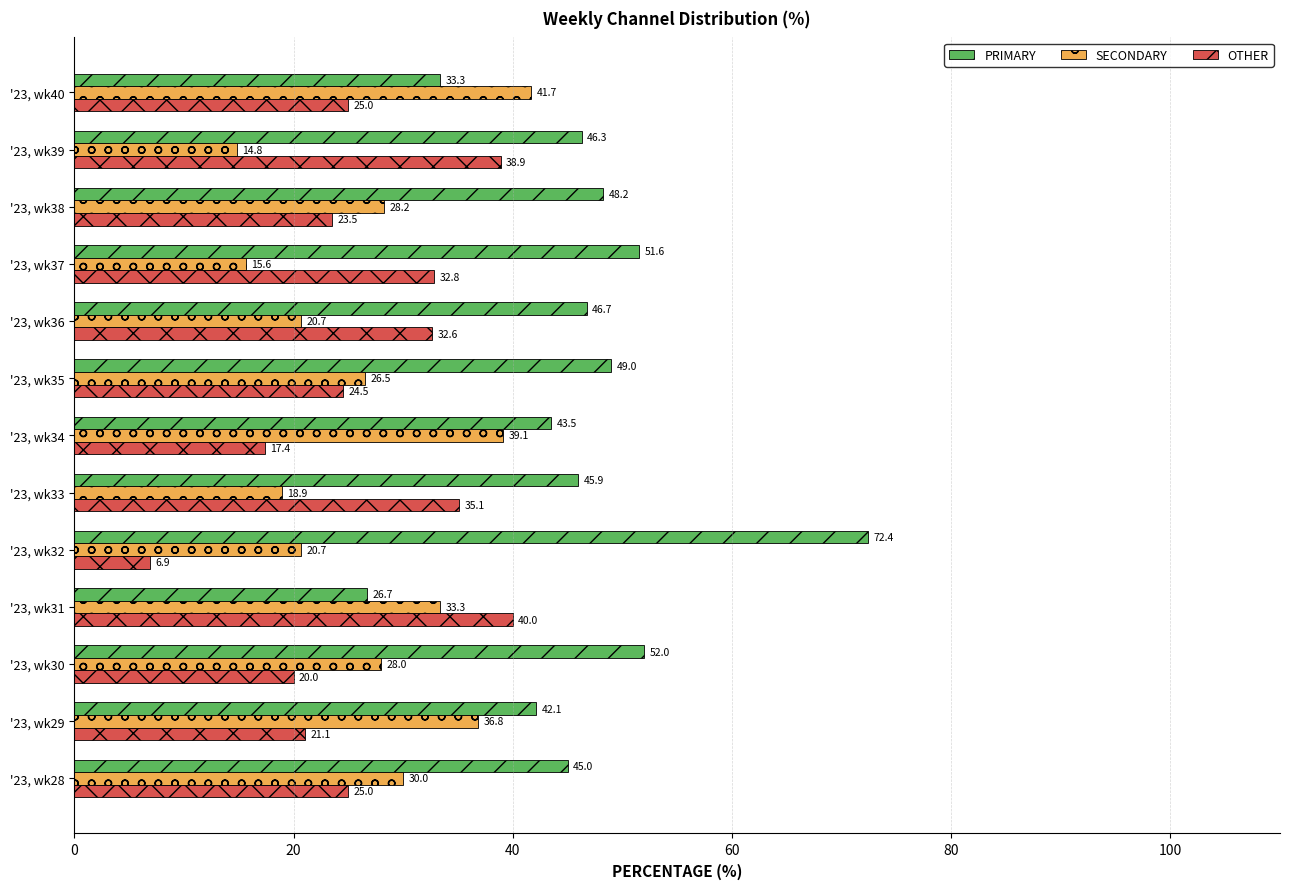

What is the difference between the maximum and minimum values in the PRIMARY series?

45.7